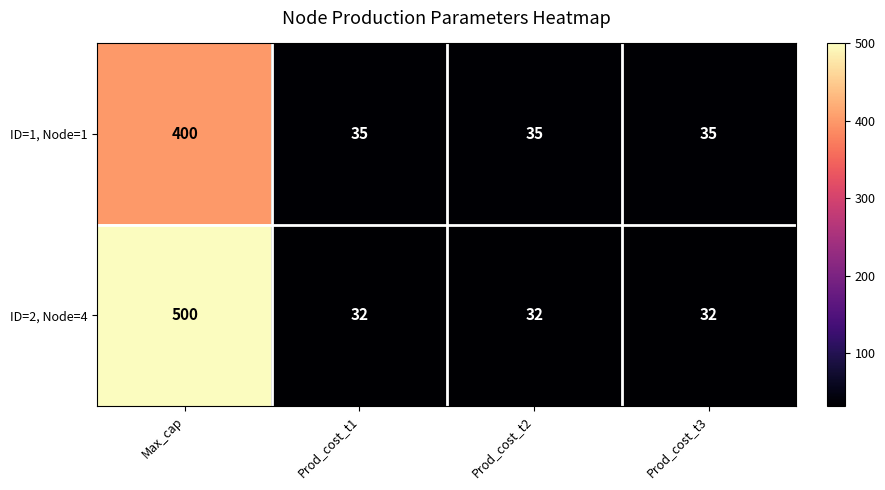

Is it true that ID=1, Node=1 equals 400 at Max_cap?

True